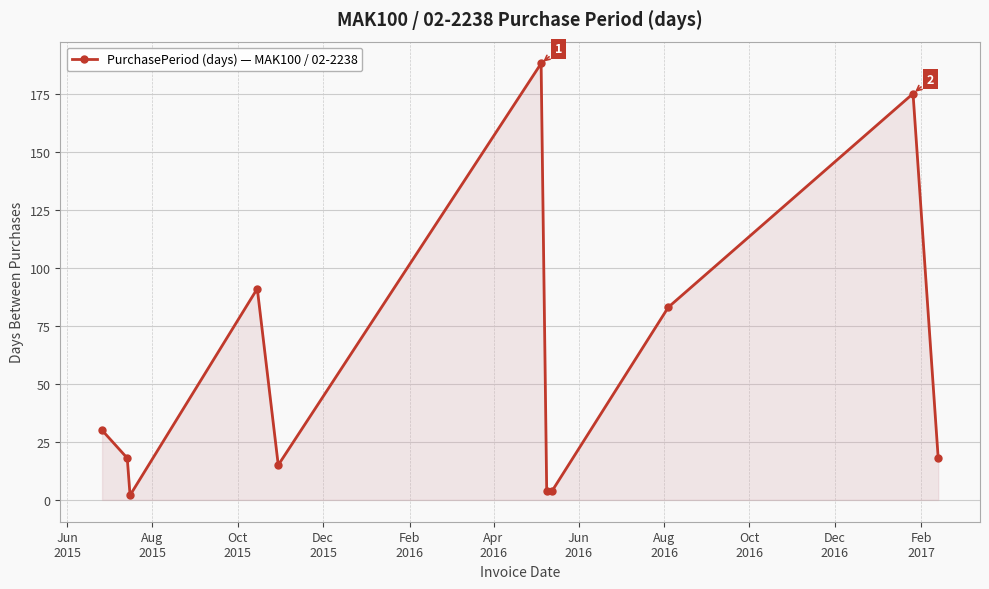

How many interior local peaks (higher than both neighbors) does the data have?

3